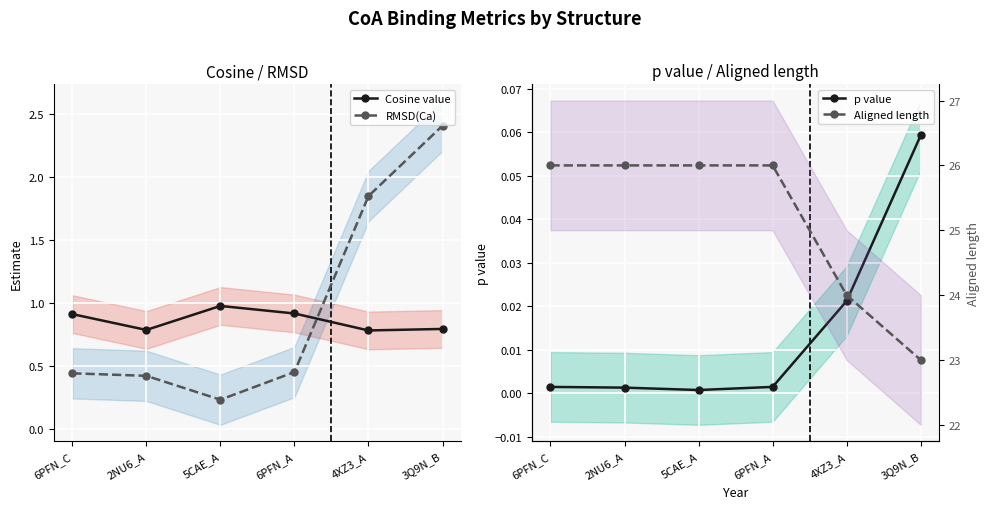

Which category has the highest value across all series?

6PFN_C